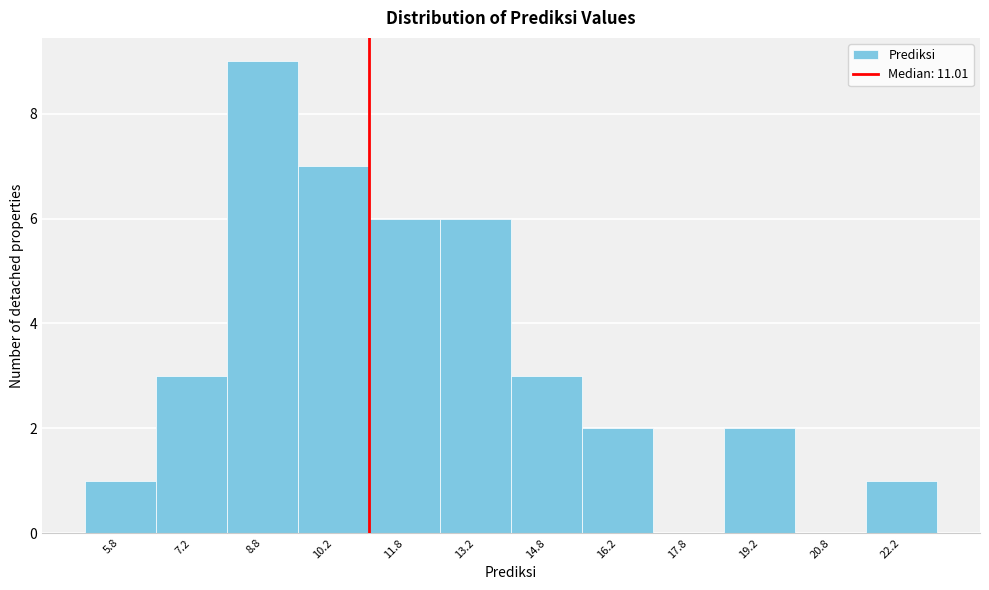

What is the height of the bar covering 11.0 to 12.5 on the x-axis? Neither the bar edges nor the heights are printed on the chart, so give them approximately, as read against the axes.

6